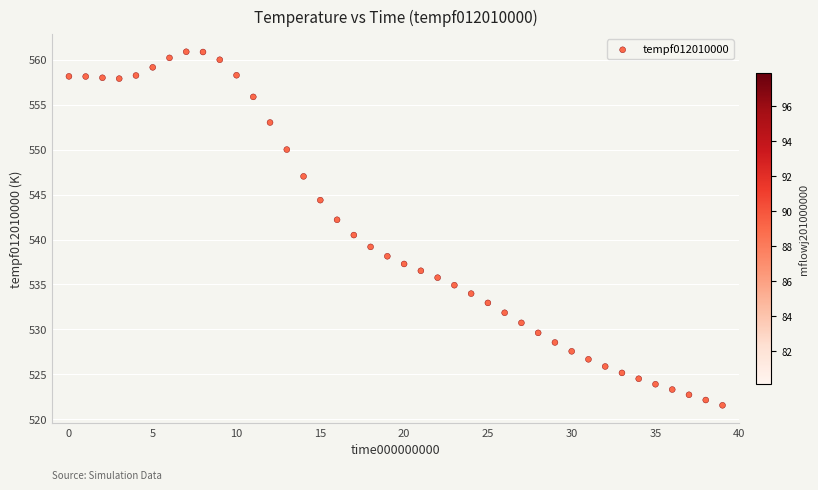

What Y value in the scatter plot is closest to 541?

540.5